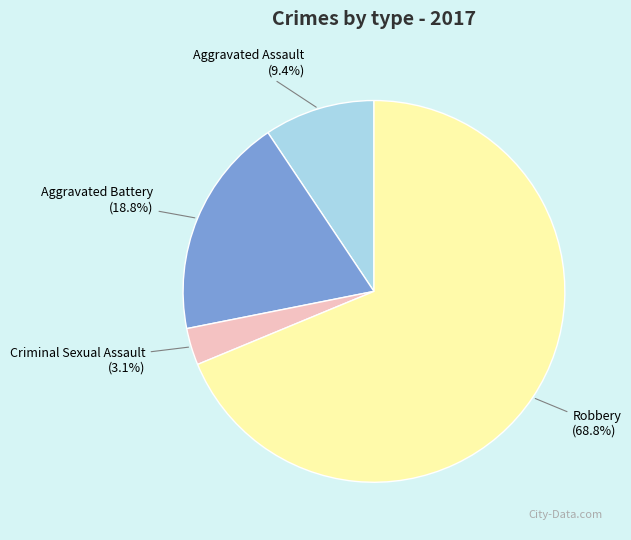

Which category has the biggest portion of the pie?

Robbery